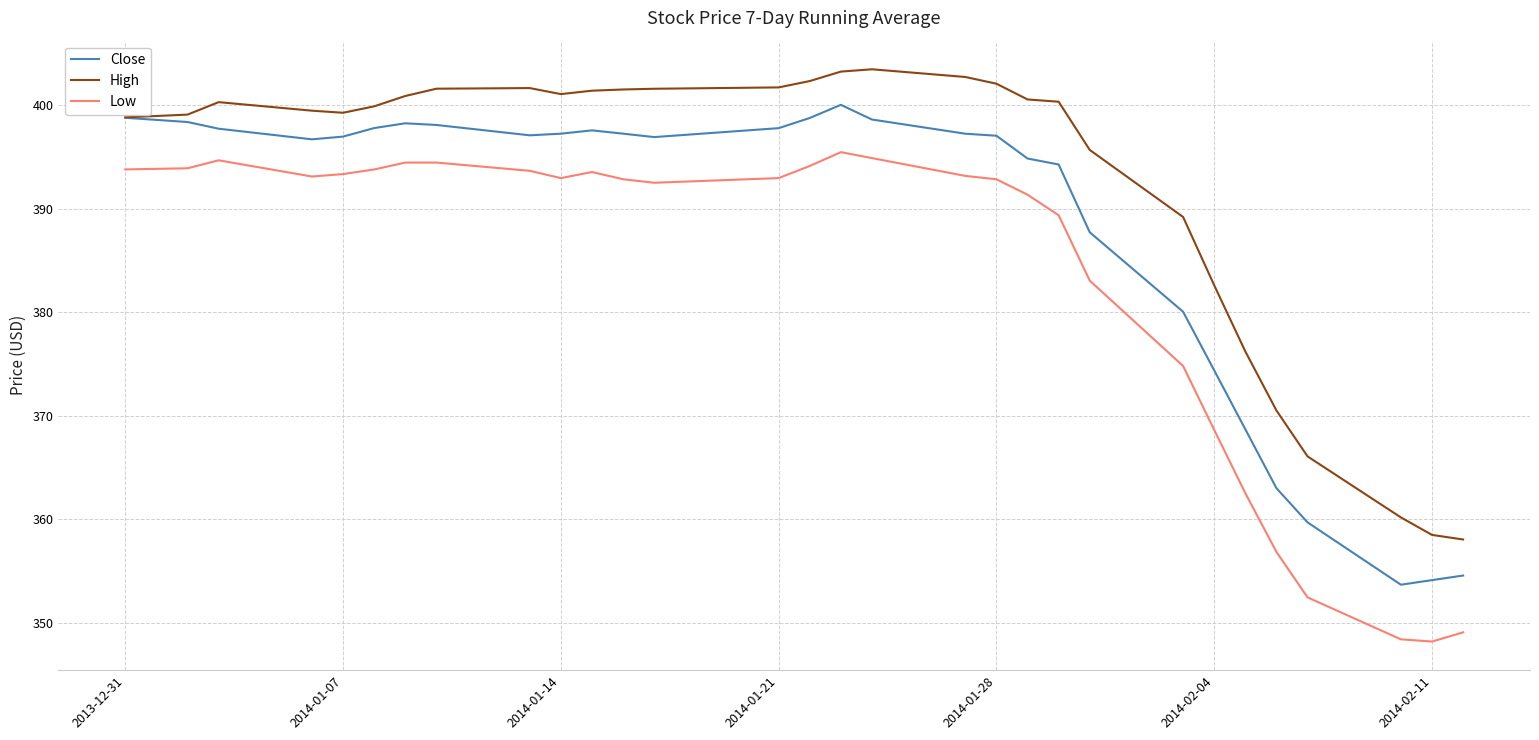

Rank the series by their maximum value, from lowest to highest.

Low, Close, High